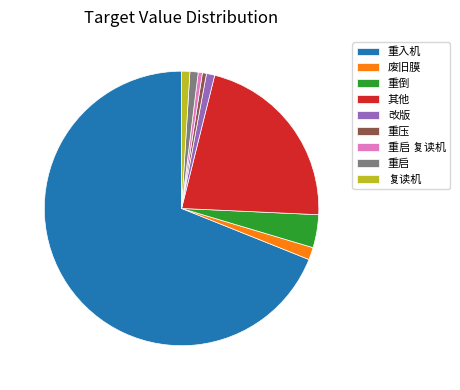

Is the sum of 其他 and 改版 greater than half?

No